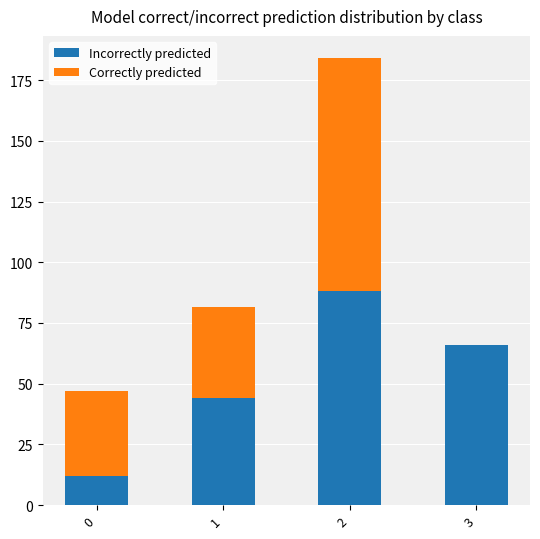

Reading left to right, what are the values for Incorrectly predicted?

0=12.0	1=44.0	2=88.0	3=65.9